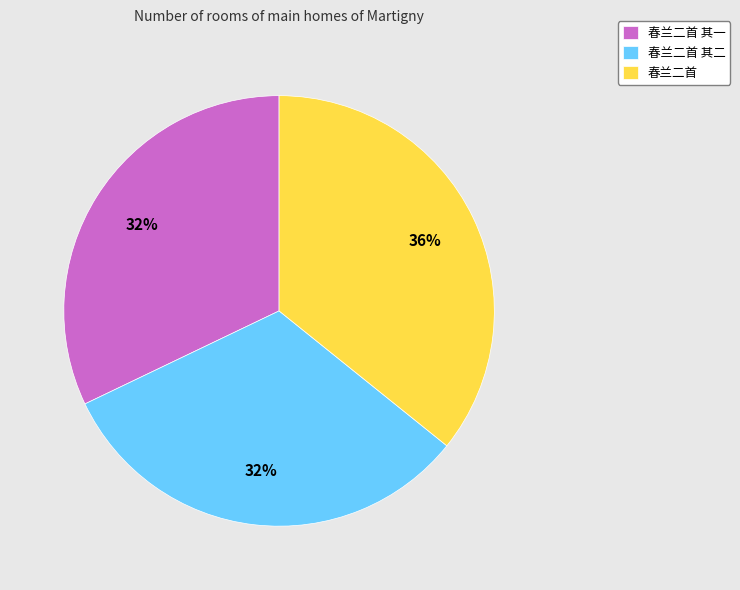

How many segments does this pie chart have?

3